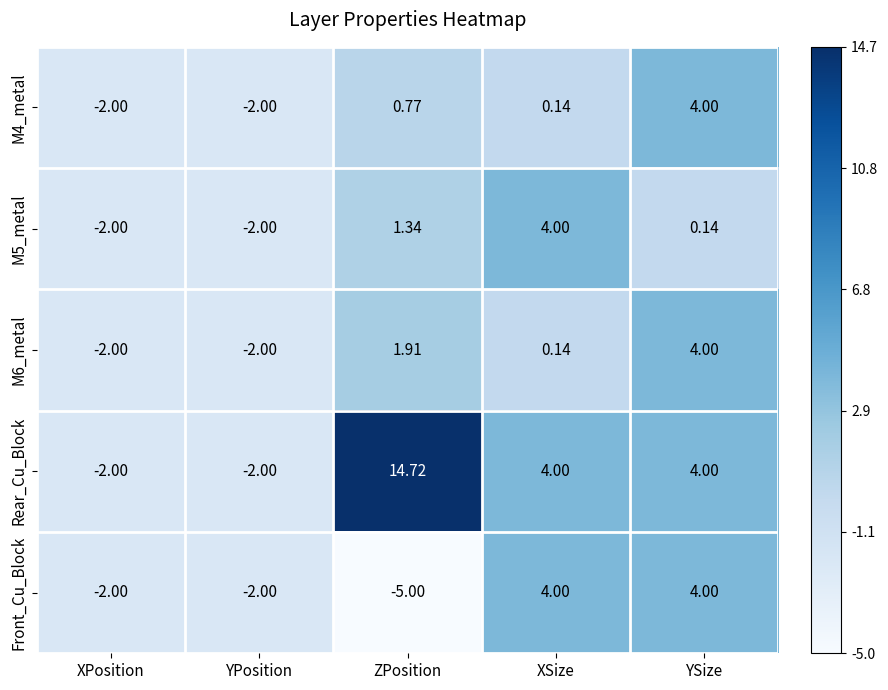

Is the value of M6_metal at XPosition greater than the value of M5_metal at XSize?

No